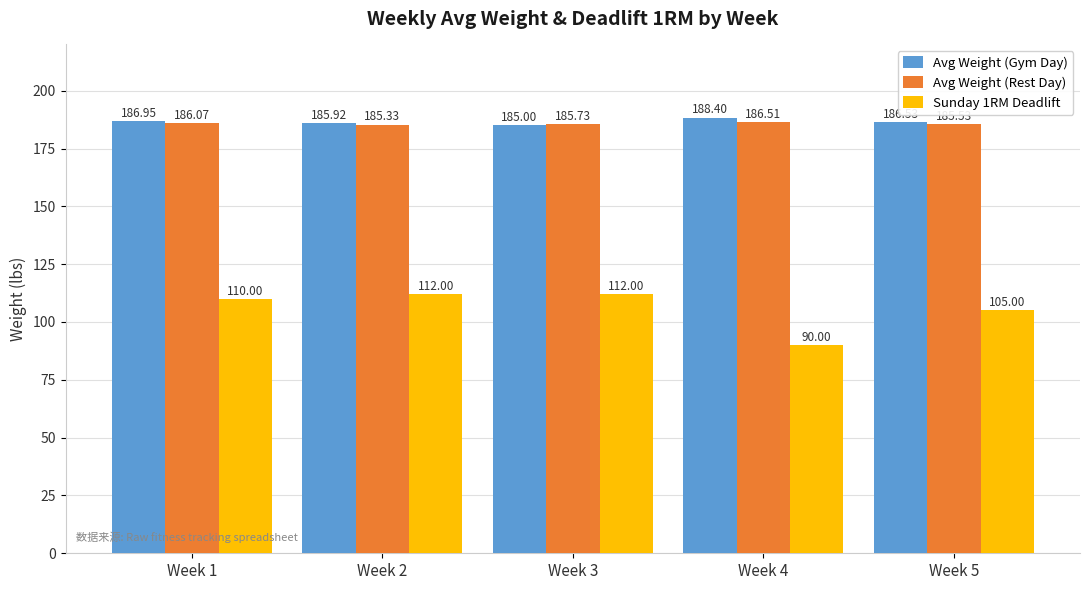

True or false: Avg Weight (Gym Day) has a value of 286.4 at Week 2.

False